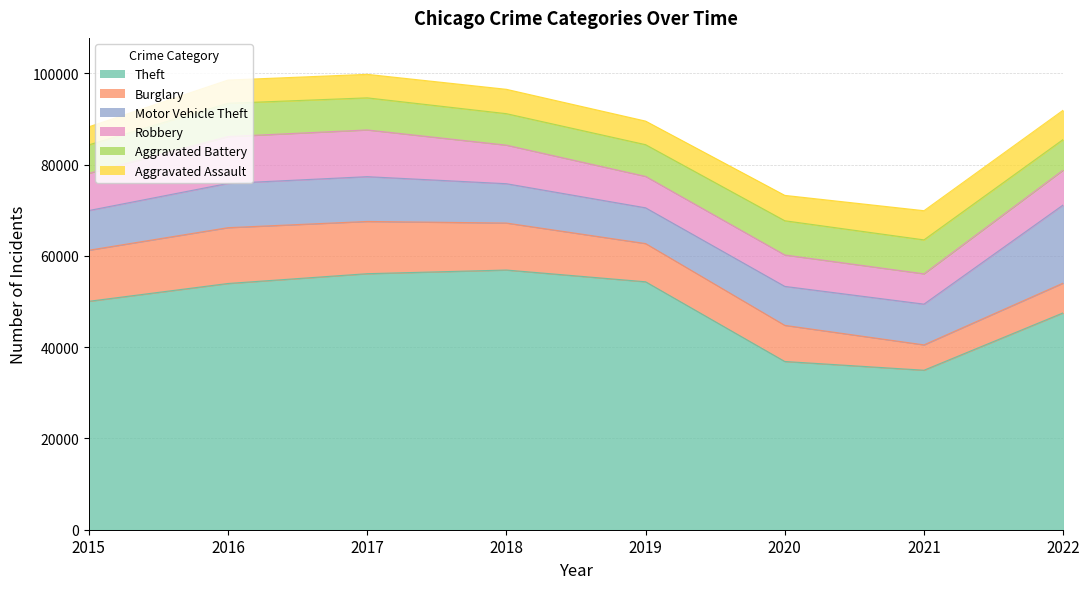

Reading left to right, transcribe all the data shown in this chart.

Theft: 50034	53936	56081	56884	54312	36852	34938	47504
Burglary: 11189	12228	11444	10293	8371	7914	5554	6525
Motor Vehicle Theft: 8692	9697	9811	8617	7833	8536	8924	17117
Robbery: 8162	10260	10238	8452	6884	6881	6644	7638
Aggravated Battery: 6222	7290	7026	6890	6943	7497	7429	6698
Aggravated Assault: 3950	5087	5154	5337	5168	5560	6393	6418